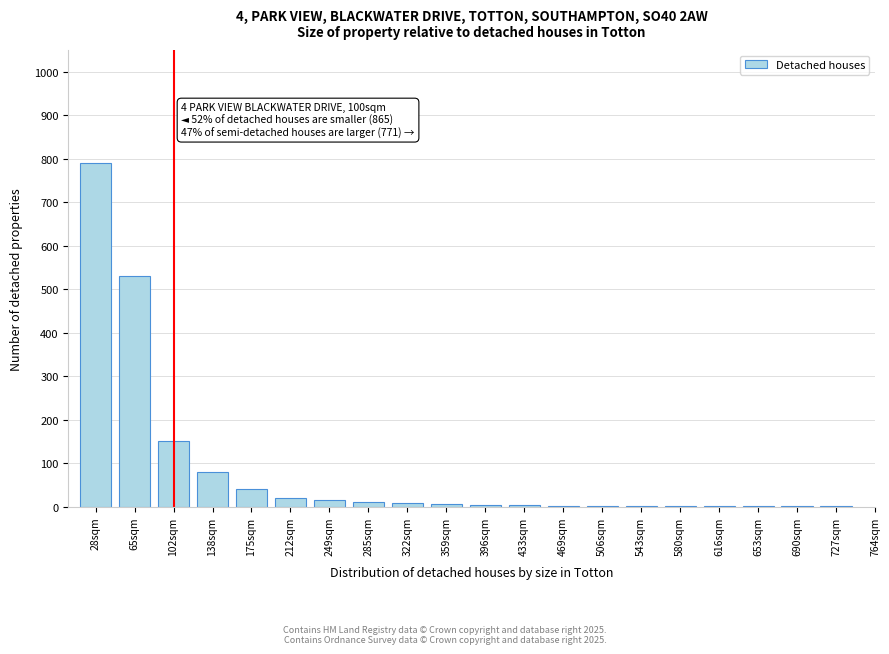

What is the maximum value shown in the chart?

790